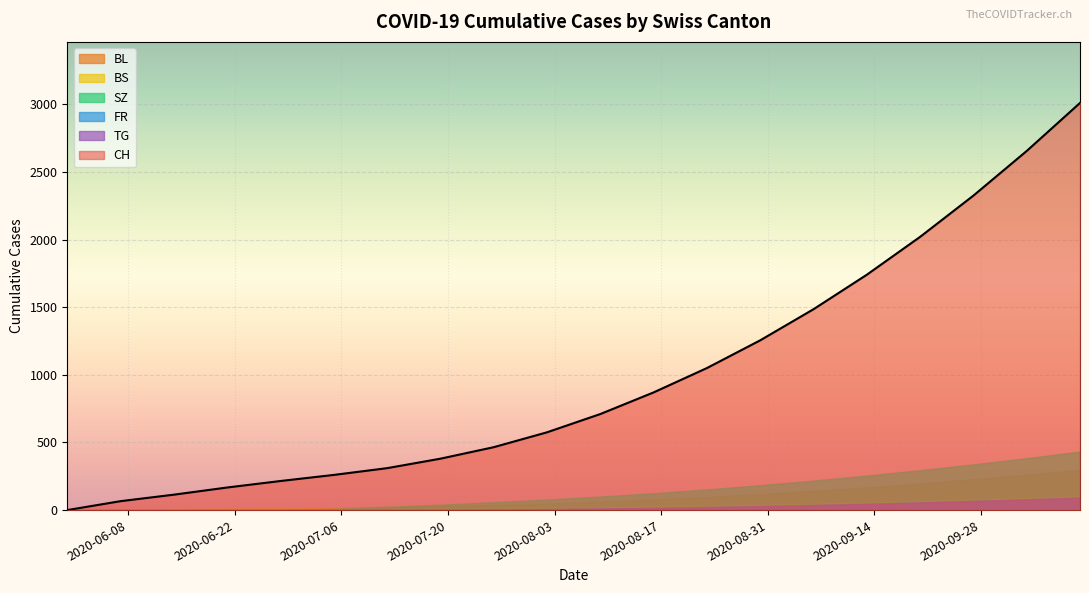

Which series has the widest spread of values?

CH